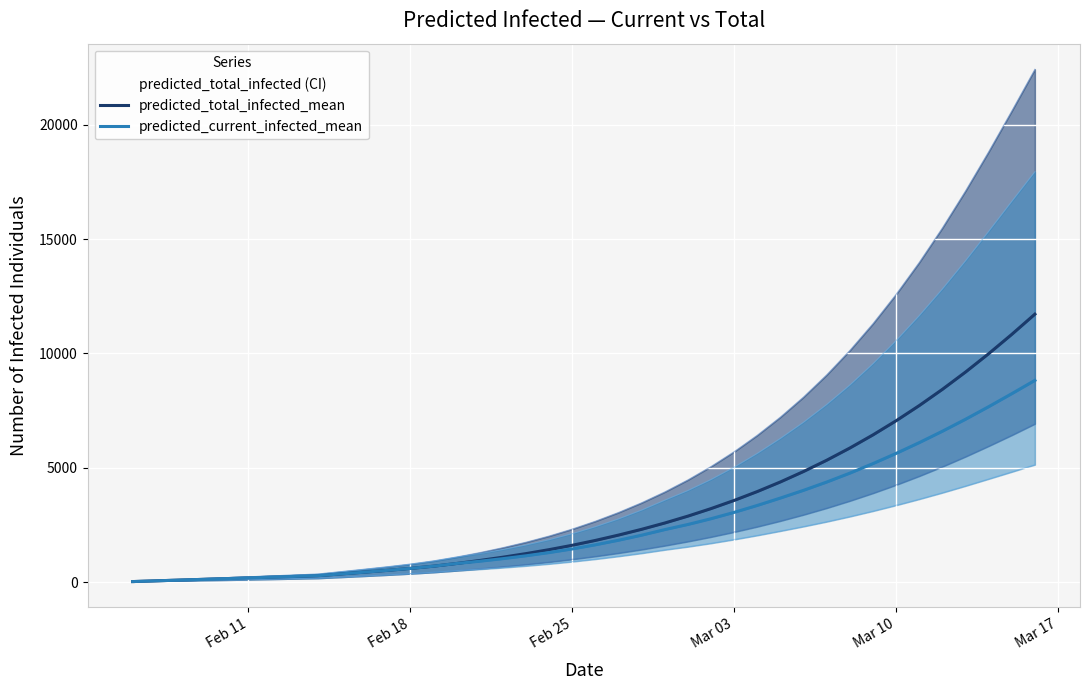

Which series has the largest range (max minus min)?

predicted_total_infected_mean